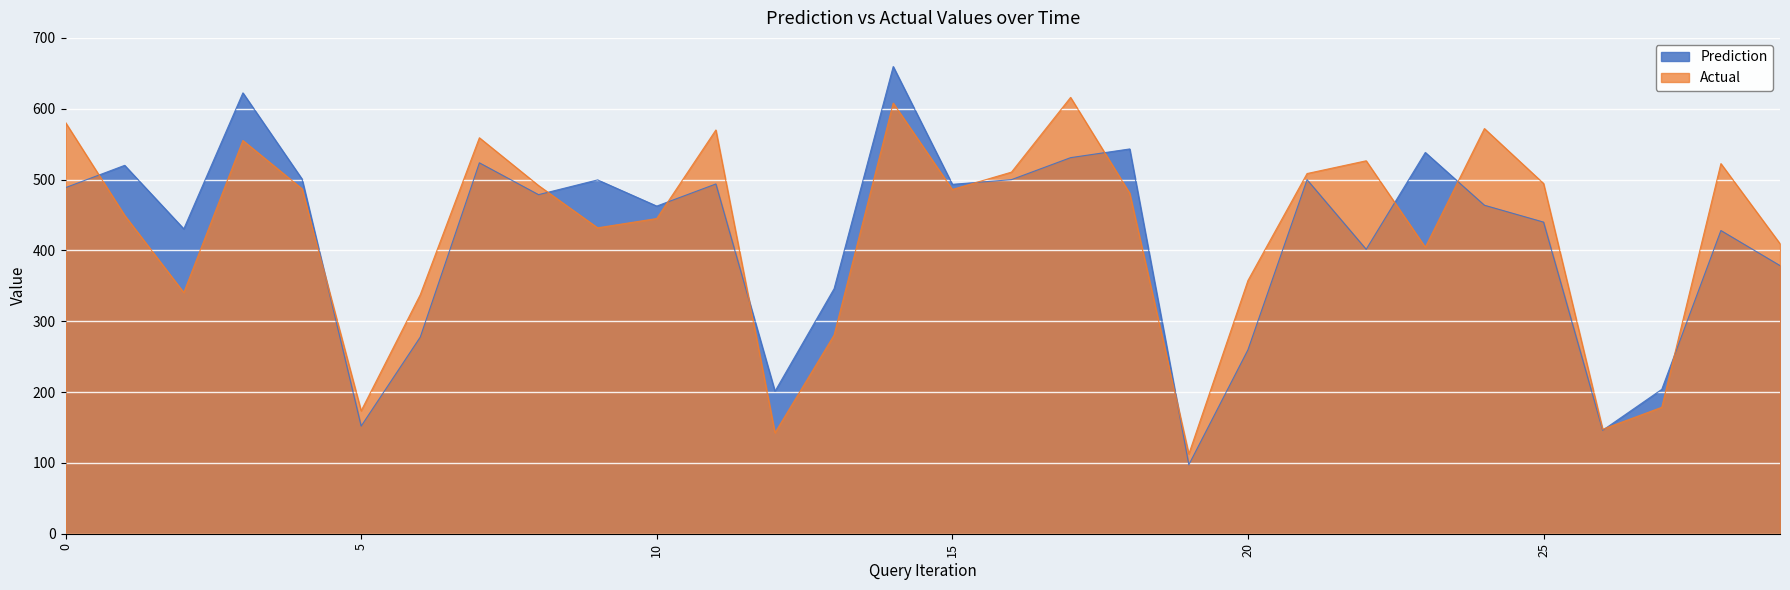

Which category has the lowest value in the Prediction series?

19